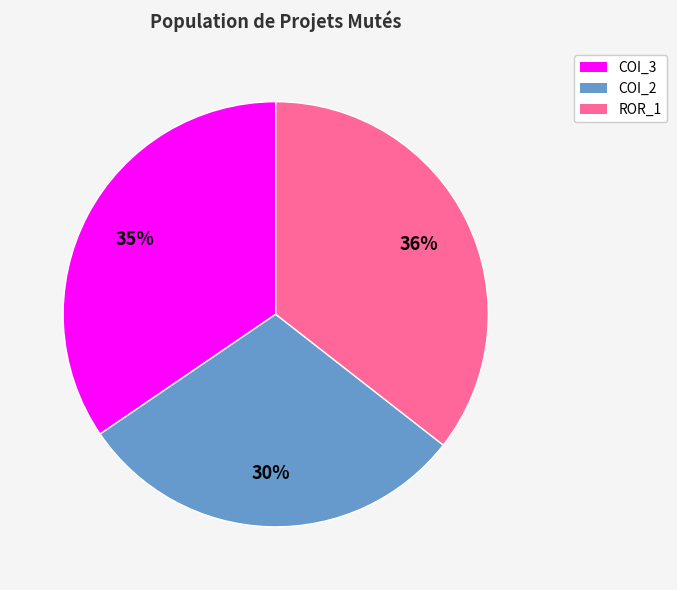

Is there a majority slice in this chart?

No